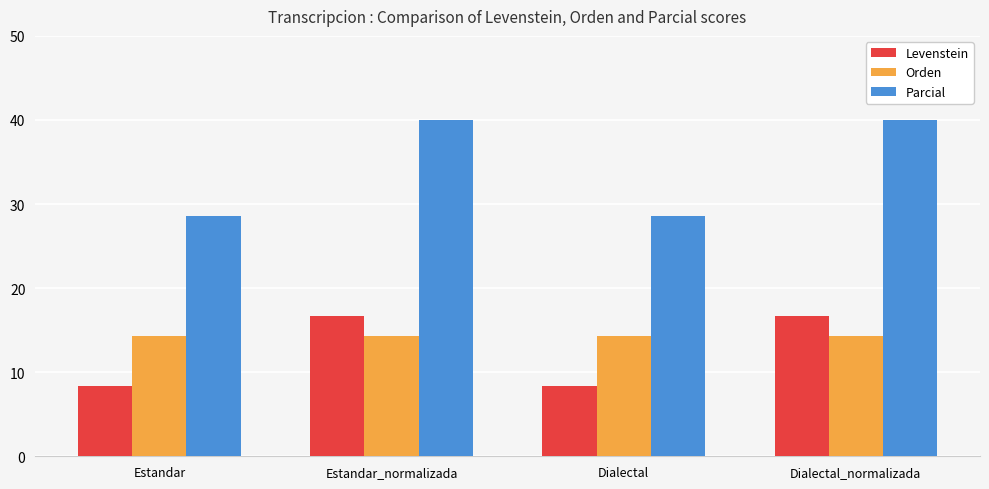

What is the sum of the Levenstein values at Estandar_normalizada and Dialectal_normalizada?

33.3